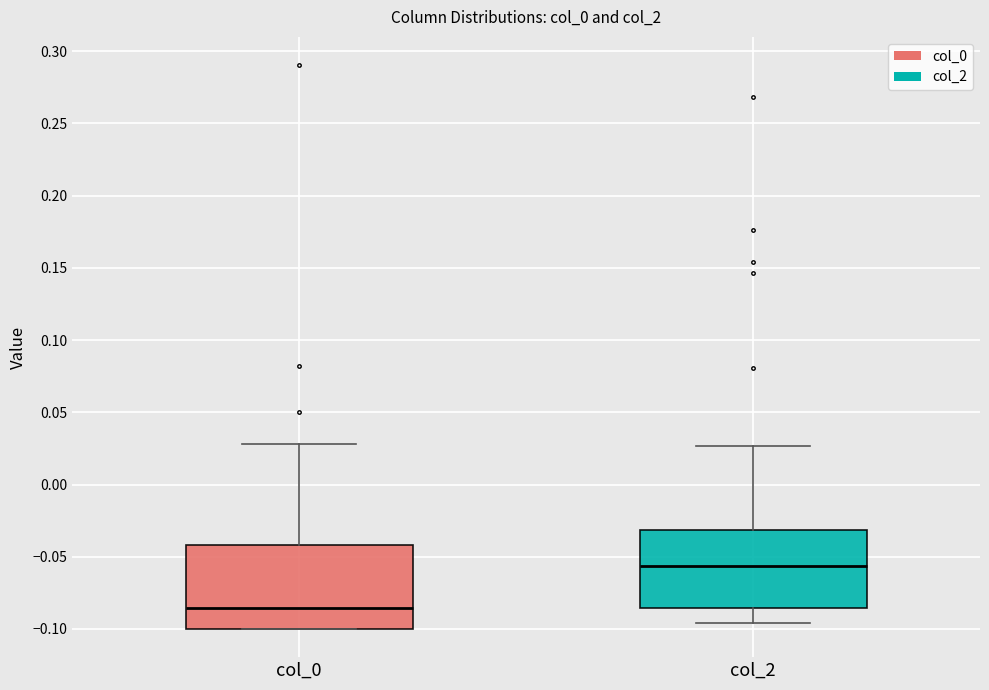

Reading left to right, transcribe this box plot: for each box, give where its median line is, the range the box spans, and where its two whiskers end, as read against the y-axis. The values are not printed on the chart, so give them approximately, as read against the axis.

col_0: median -0.085, box -0.100 to -0.040, whiskers -0.100 to 0.030
col_2: median -0.055, box -0.085 to -0.030, whiskers -0.095 to 0.025